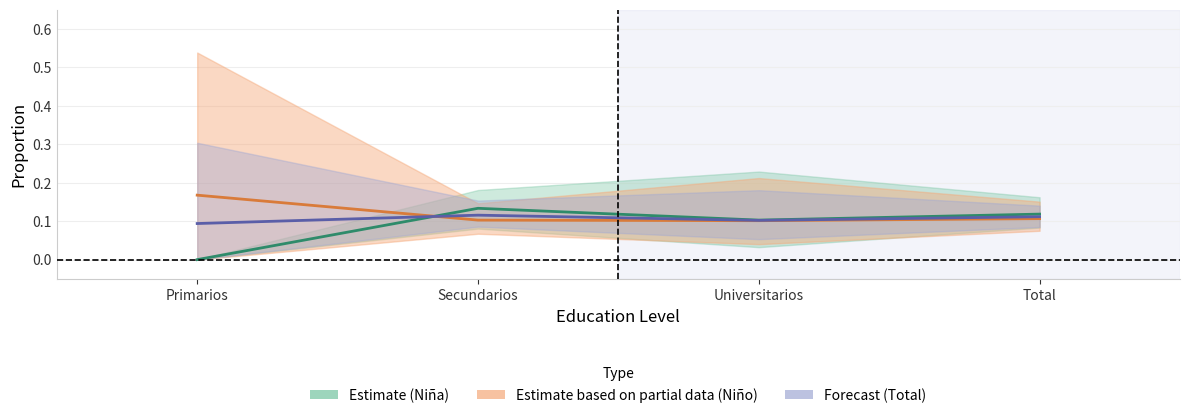

What is the maximum value shown in the chart?

0.2